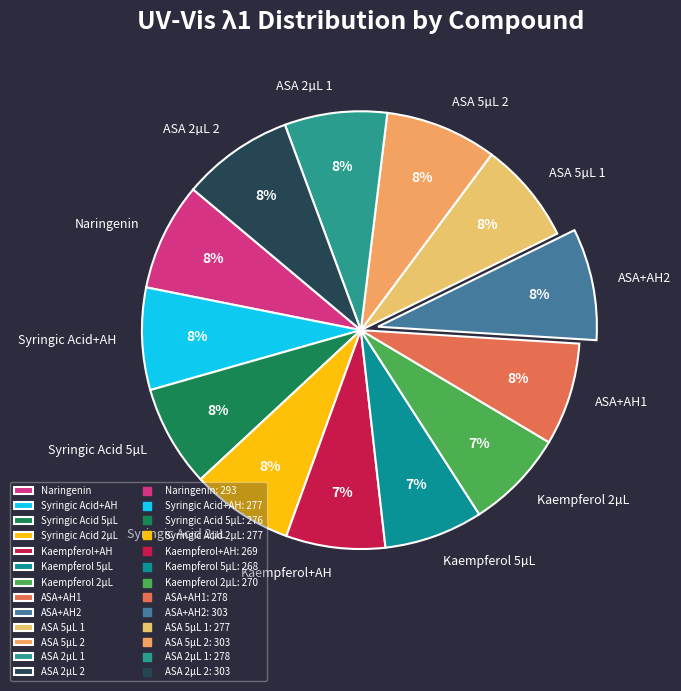

What percentage is the ASA+AH1 slice, to the nearest percent?

8%